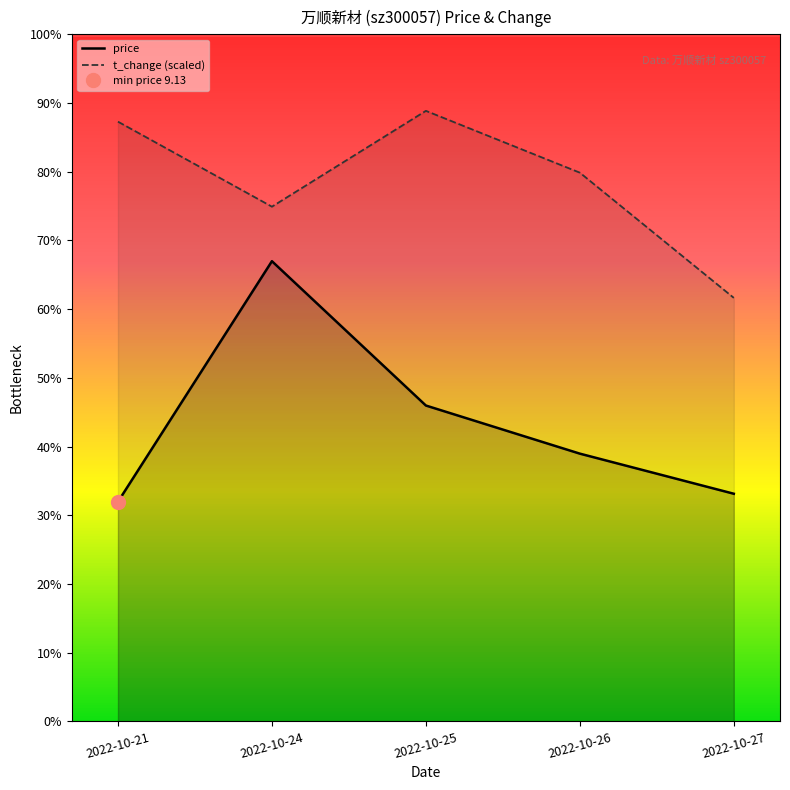

List the series in order of their overall mean, highest first.

t_change (scaled), price